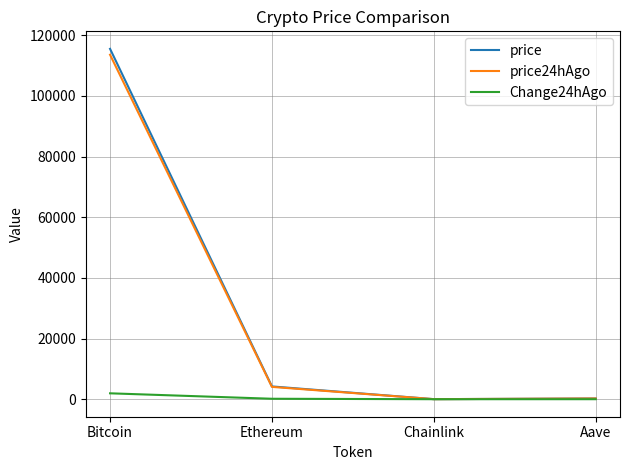

The value of price24hAgo at Ethereum is 4064.3. True or false?

True